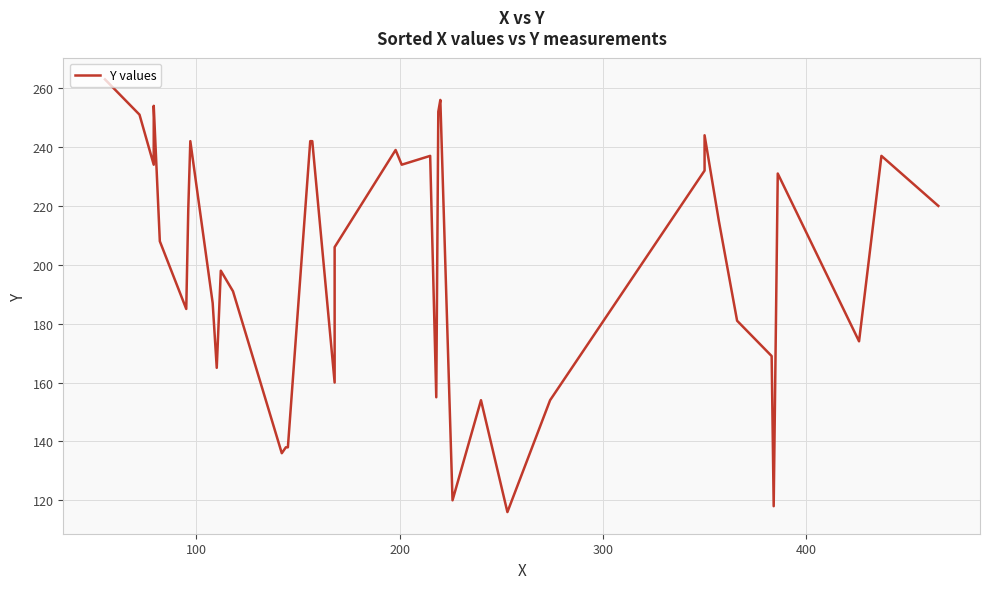

How many interior local peaks (higher than both neighbors) does the data have?

10